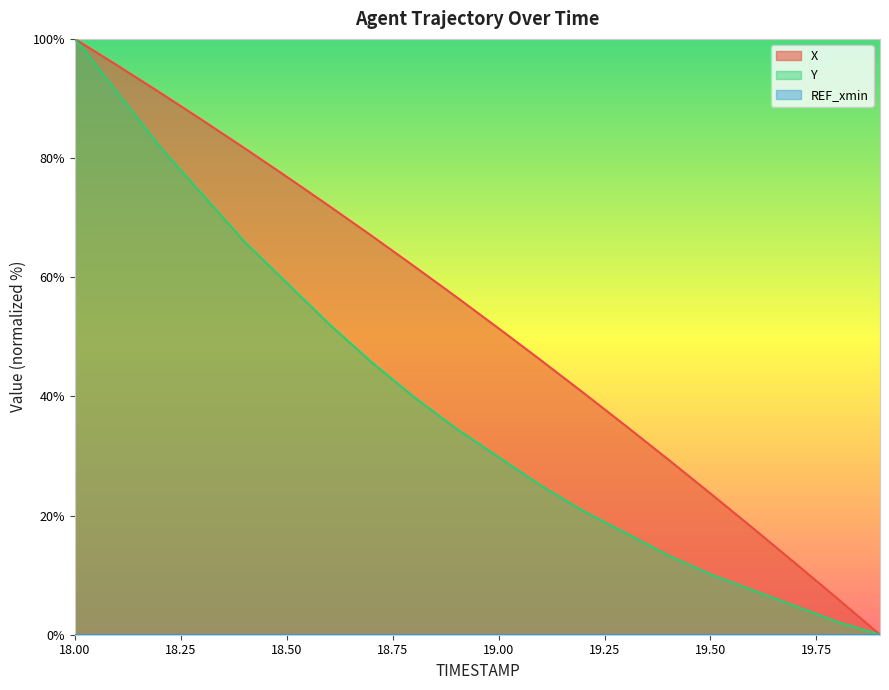

What is the approximate value of Y at 19.50?

10.1